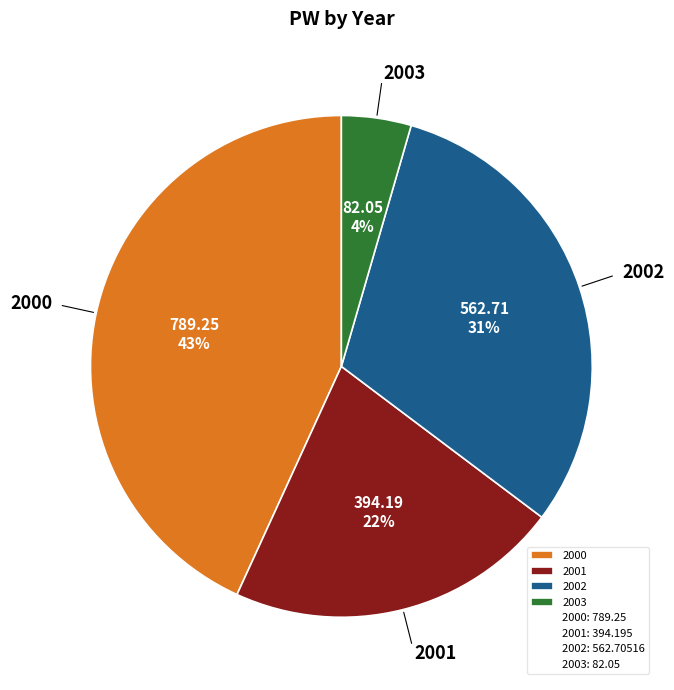

Is 2002 the majority of the pie?

No